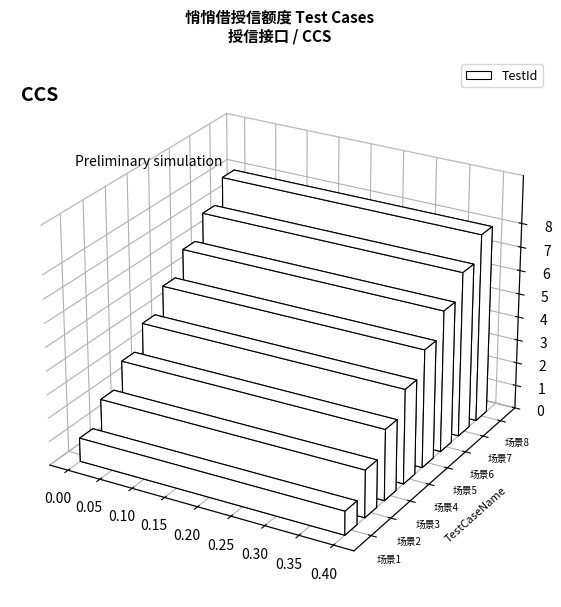

List the labels in order of value, largest first.

场景8, 场景7, 场景6, 场景5, 场景4, 场景3, 场景2, 场景1